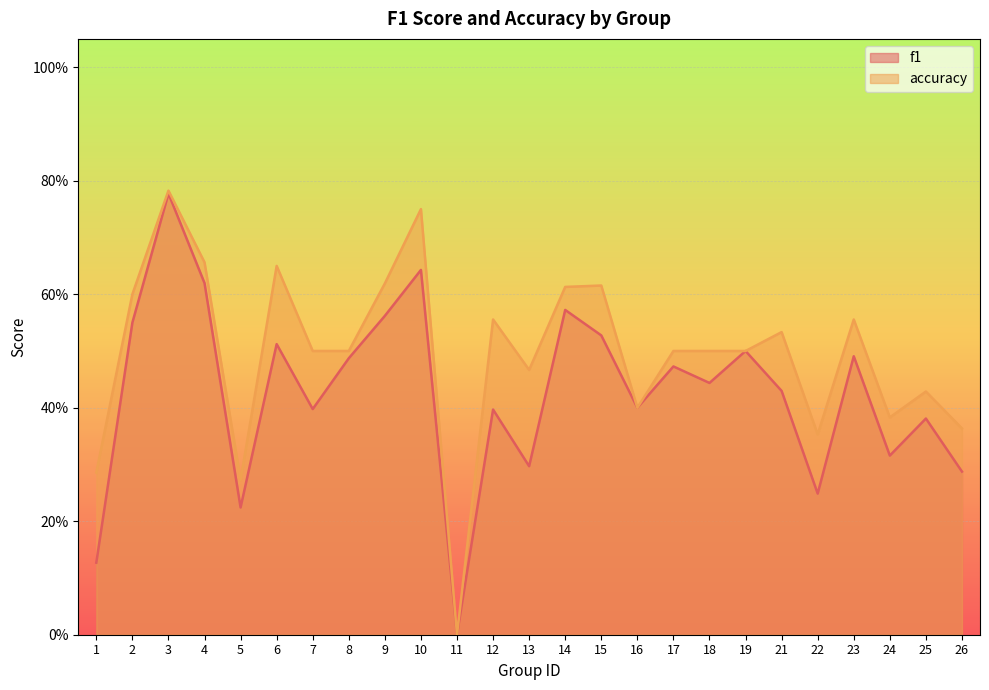

How many lines are shown in the chart?

2